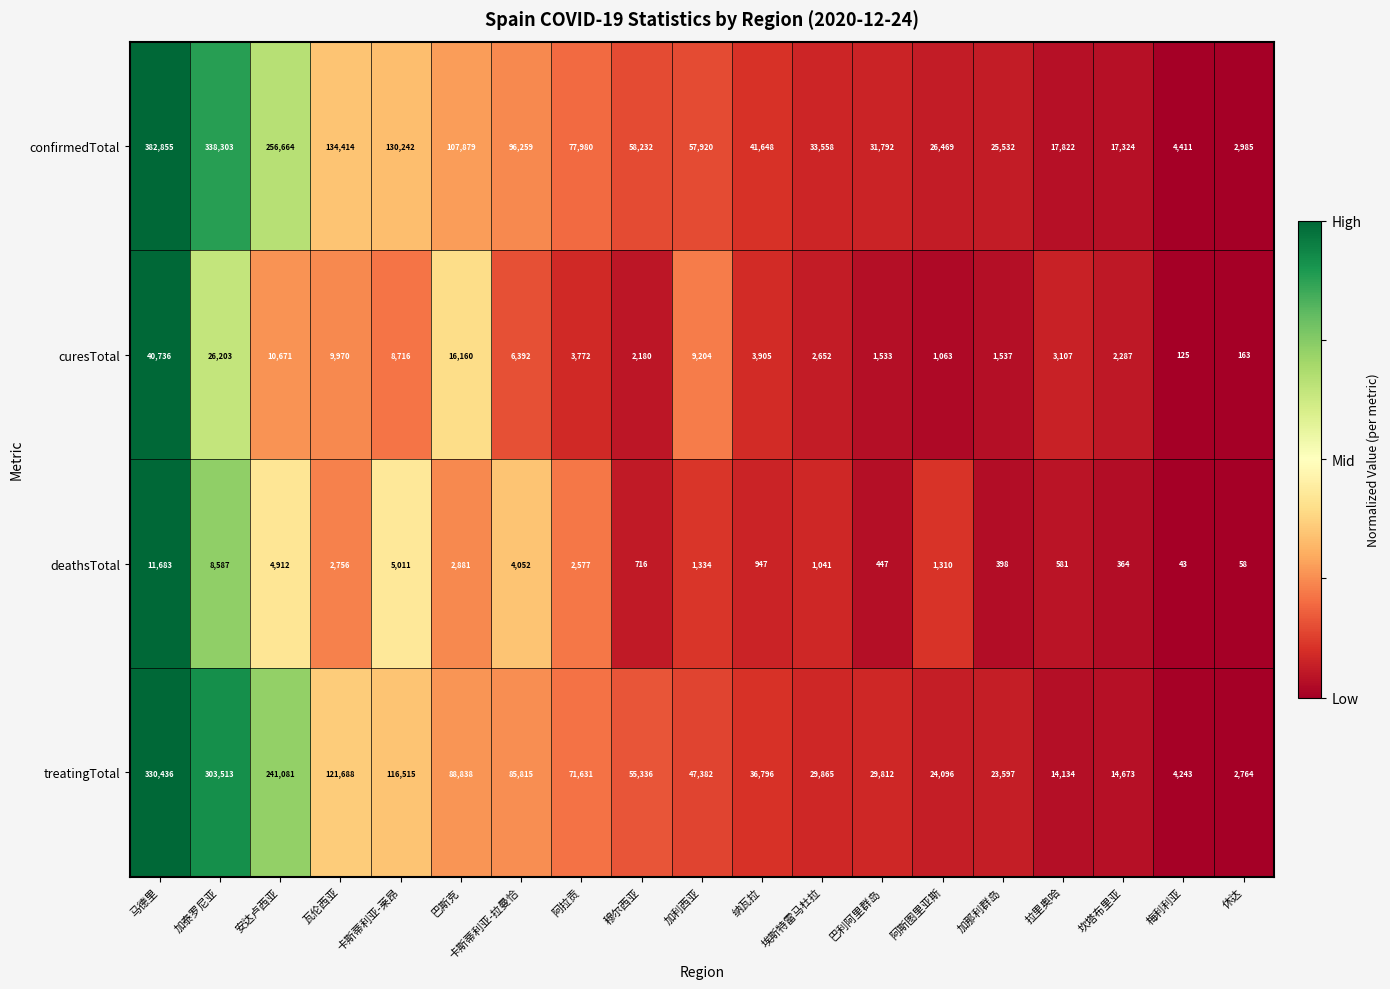

Rank the series at 卡斯蒂利亚-拉曼恰 from highest to lowest value.

confirmedTotal, treatingTotal, curesTotal, deathsTotal